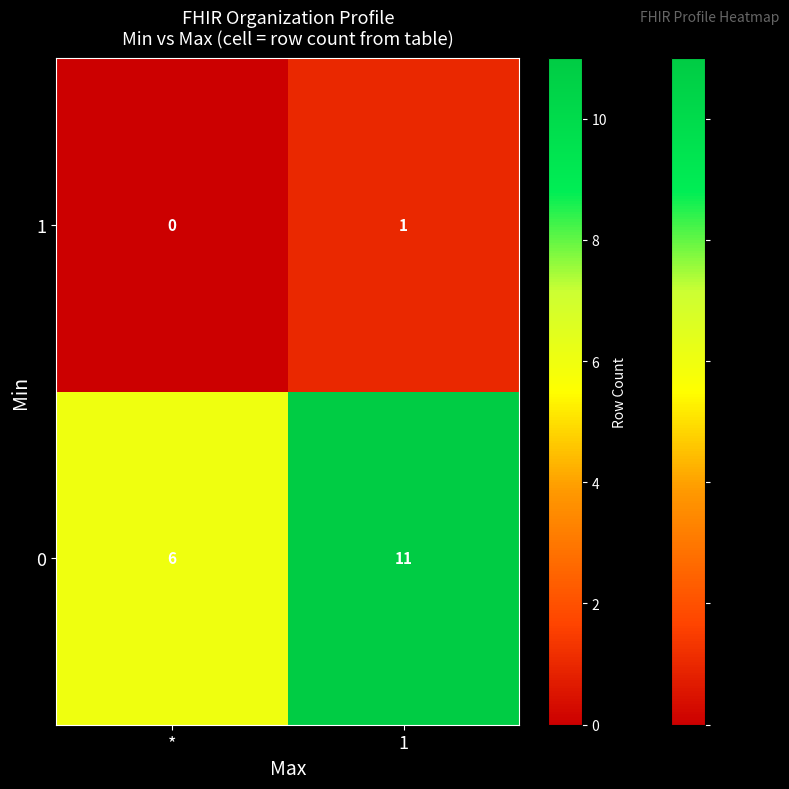

What is the difference between the highest and lowest values at 1?

10